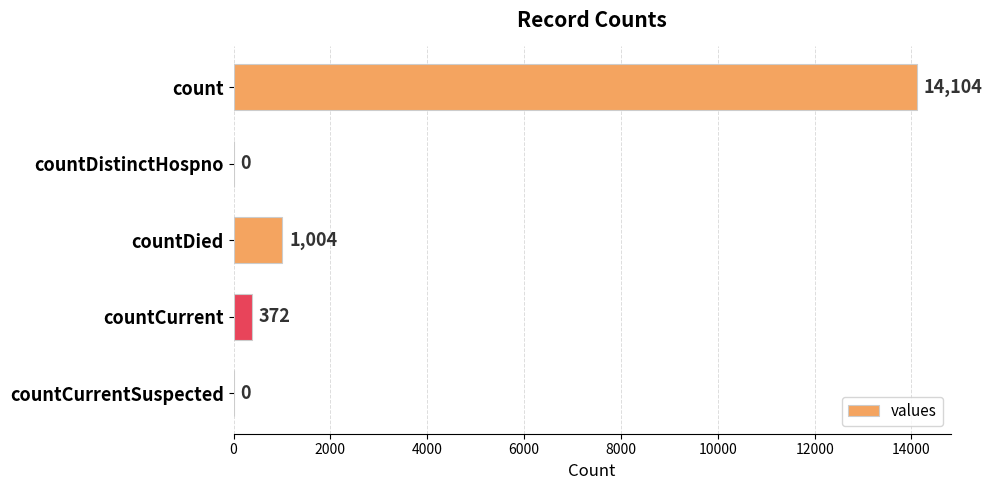

Is it true that the value at countDistinctHospno is 5993?

False